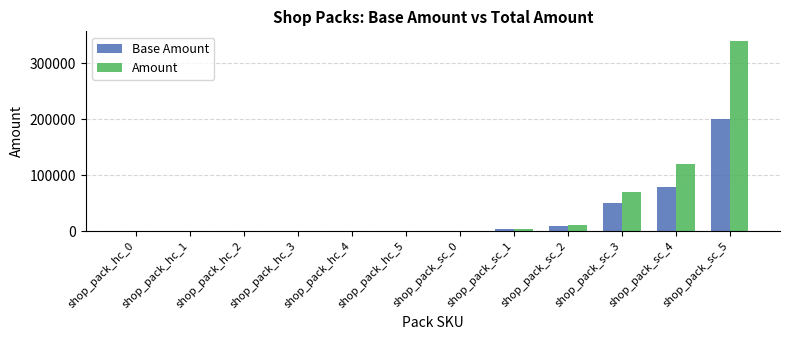

Which series has the largest total across all categories?

Amount